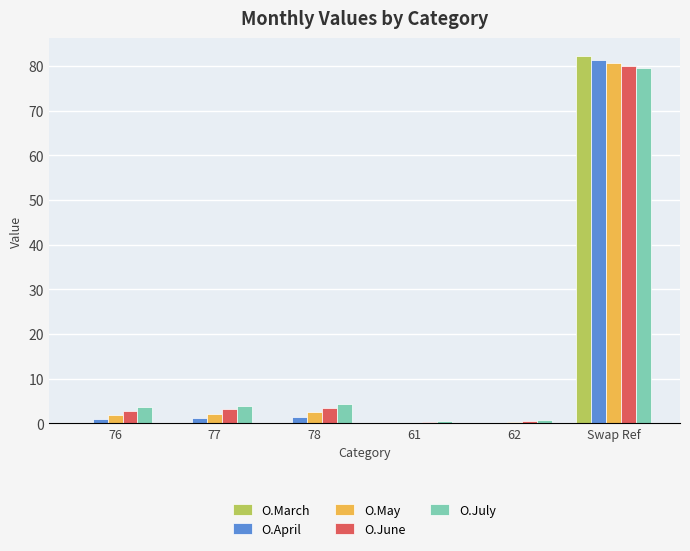

Which category has the highest value across all series?

Swap Ref